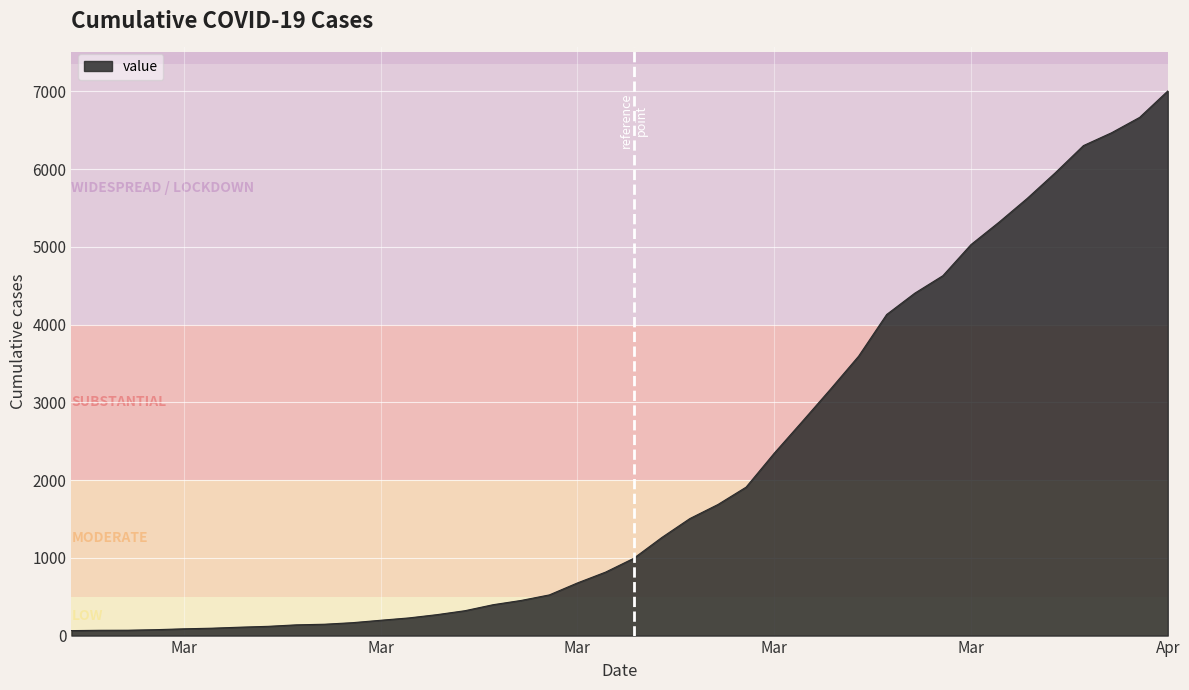

What is the maximum value shown in the chart?

7003